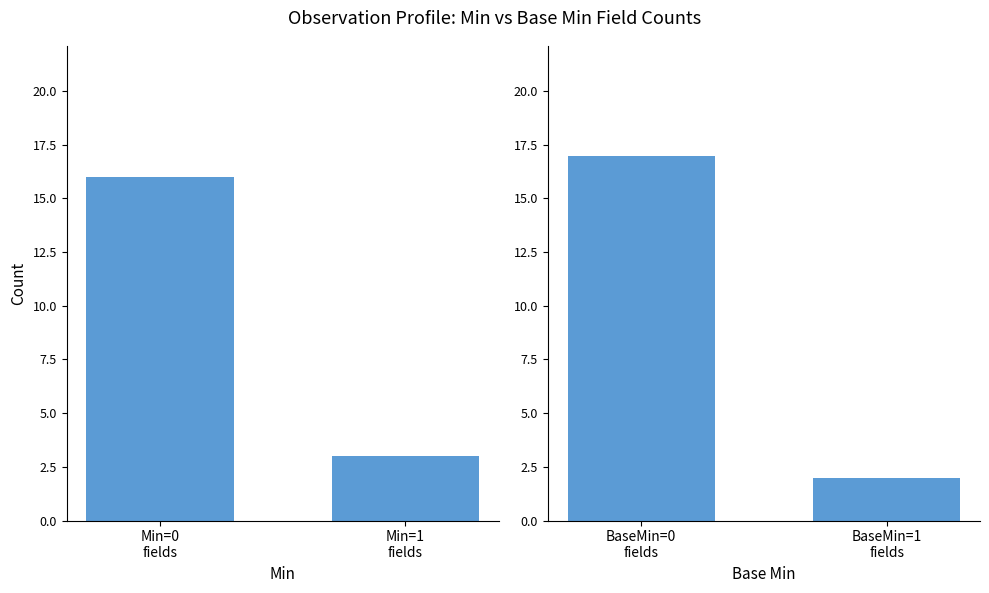

What is the highest value of the Min series?

16